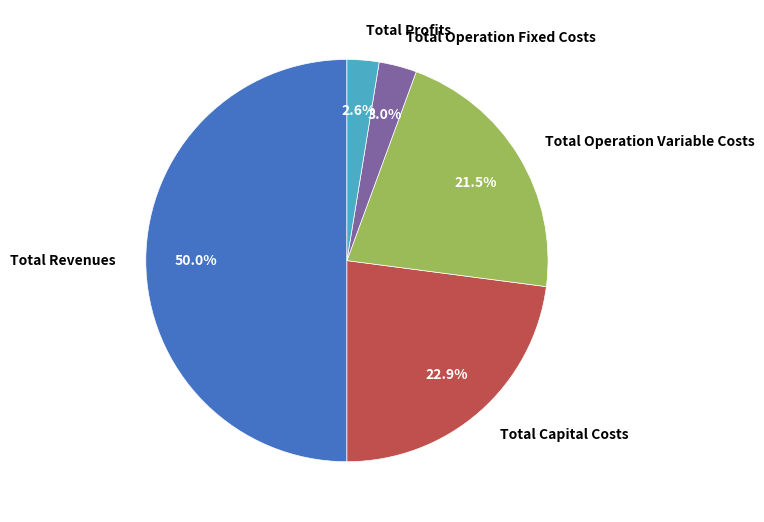

To the nearest percent, what is the average slice percentage?

20%